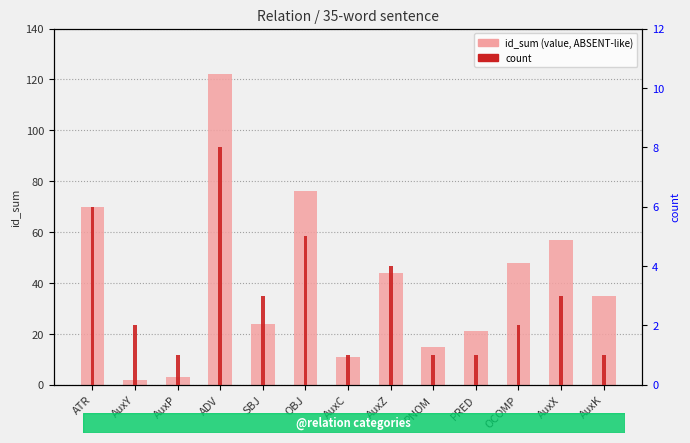

Reading left to right, transcribe all the data shown in this chart.

id_sum (value, ABSENT-like): ATR=70	AuxY=2	AuxP=3	ADV=122	SBJ=24	OBJ=76	AuxC=11	AuxZ=44	PNOM=15	PRED=21	OCOMP=48	AuxX=57	AuxK=35
count: ATR=6	AuxY=2	AuxP=1	ADV=8	SBJ=3	OBJ=5	AuxC=1	AuxZ=4	PNOM=1	PRED=1	OCOMP=2	AuxX=3	AuxK=1